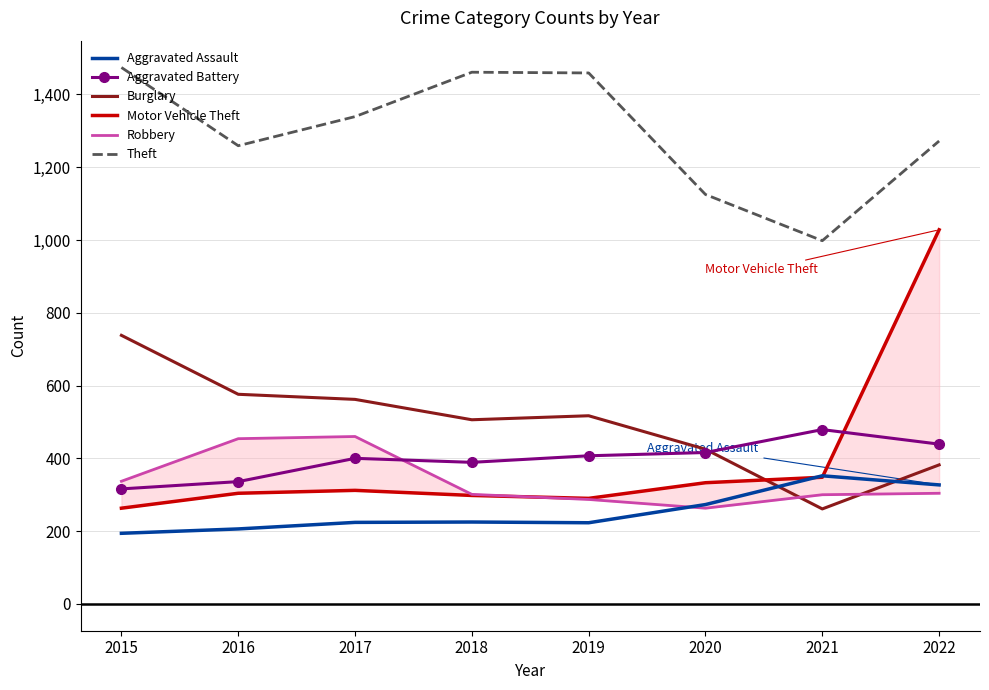

Is it true that Theft equals 1461 at 2018?

True